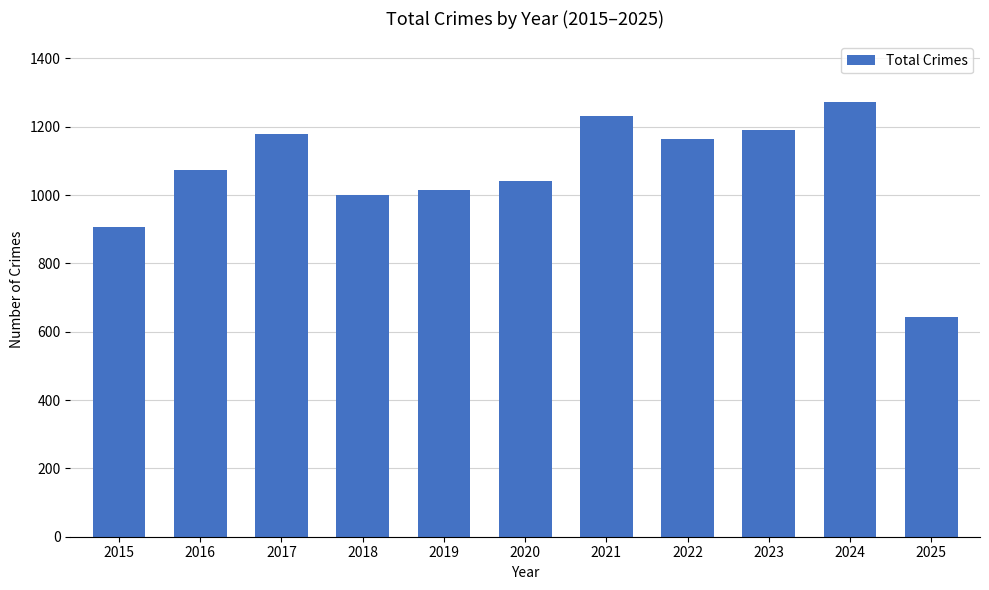

What value does the data have at 2020, to the nearest 100?

1000